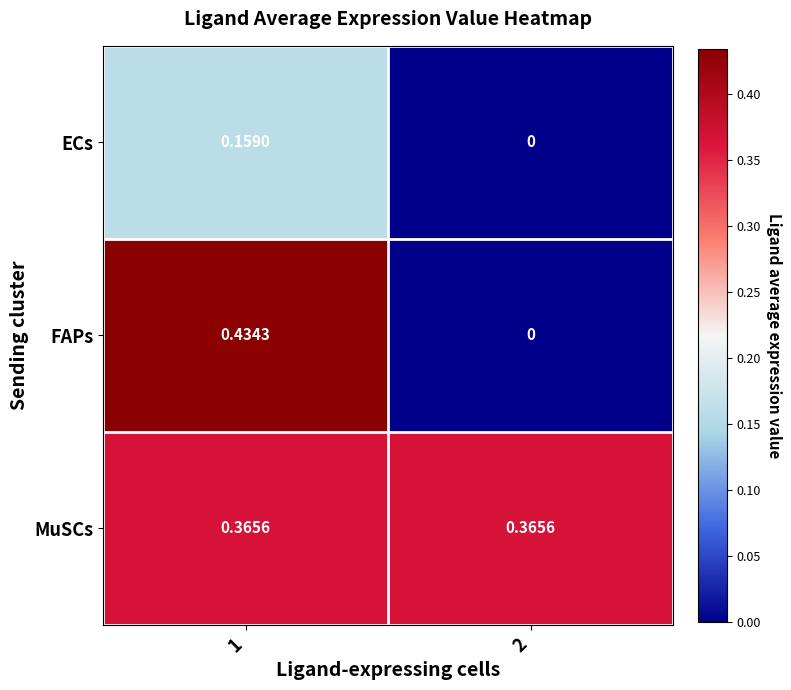

List the series in order of their overall mean, highest first.

MuSCs, FAPs, ECs